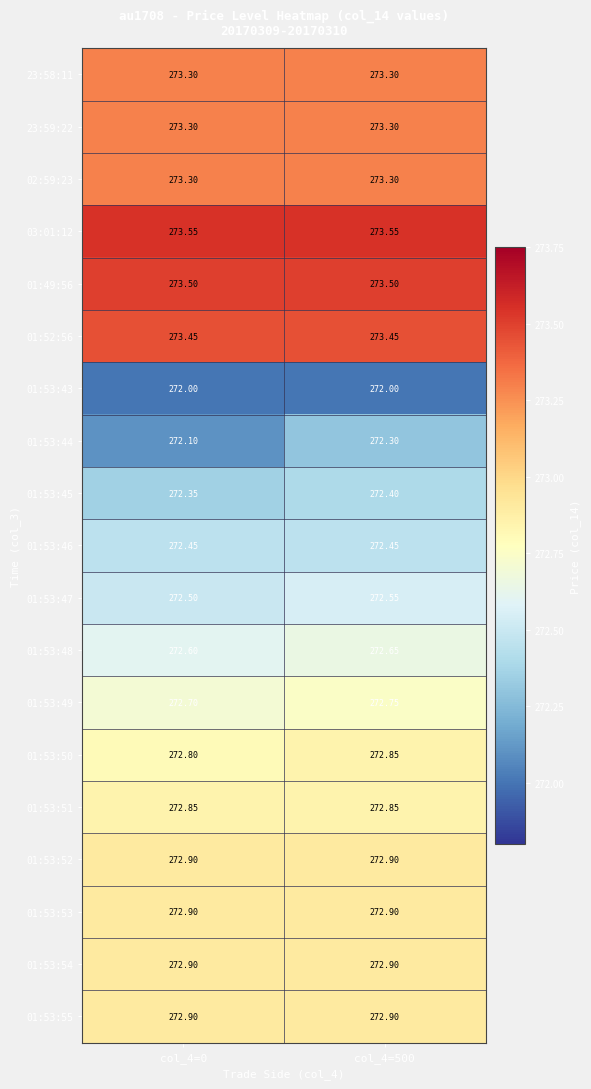

Is the value of 01:53:45 at col_4=500 greater than the value of 01:53:46 at col_4=500?

No